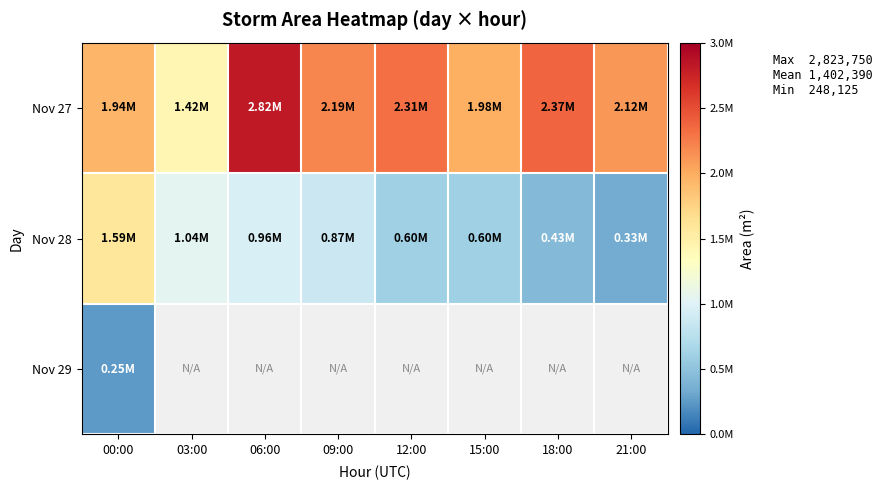

Rank the categories by Nov 28 value from lowest to highest.

21:00, 18:00, 12:00, 15:00, 09:00, 06:00, 03:00, 00:00